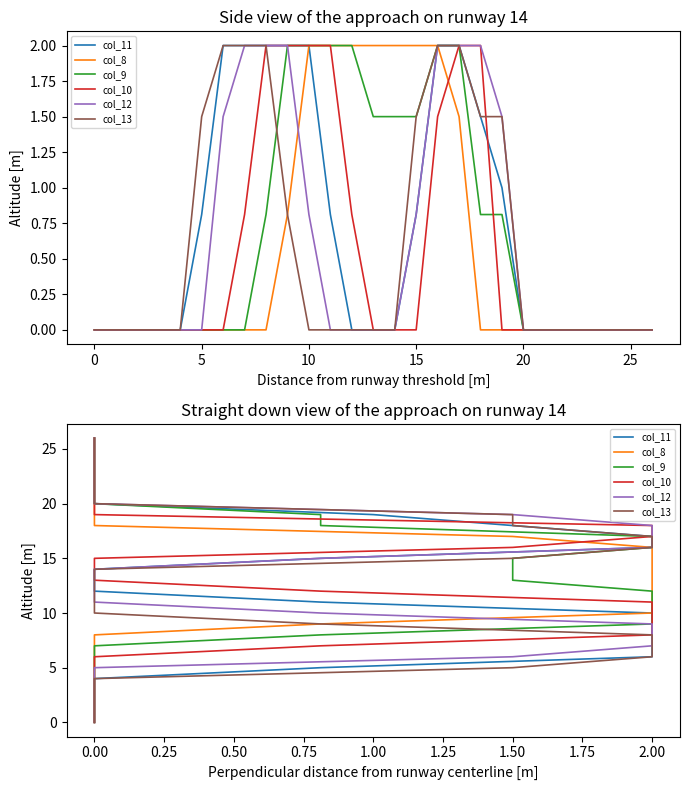

Between 9 and 10, which is larger?

10